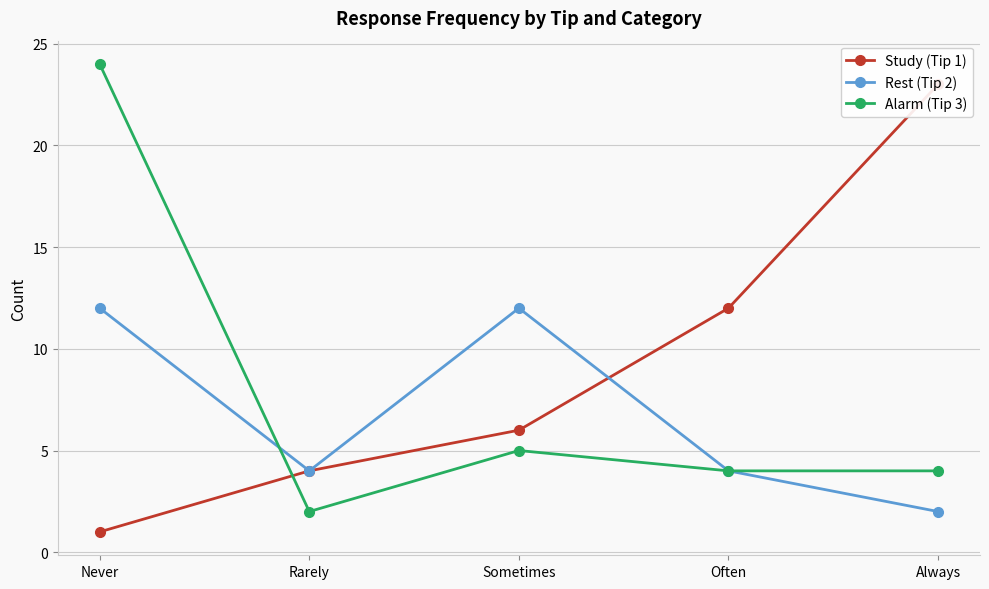

Reading left to right, what are all the values shown in this chart?

Study (Tip 1): 1	4	6	12	23
Rest (Tip 2): 12	4	12	4	2
Alarm (Tip 3): 24	2	5	4	4